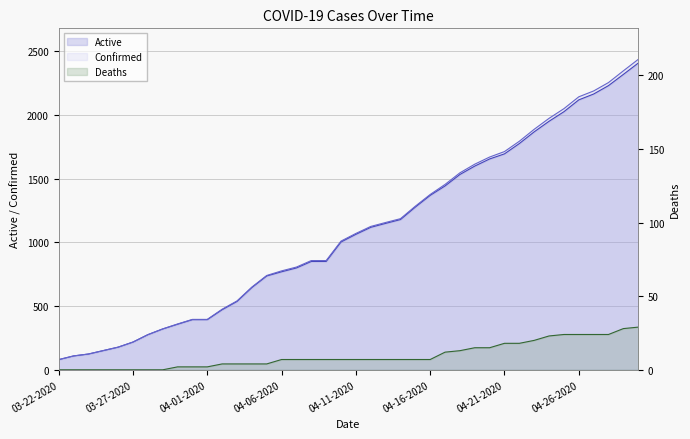

Reading right to left, transcribe all the data shown in this chart.

Confirmed: 2438	2348	2256	2190	2144	2051	1975	1889	1795	1714	1671	1615	1547	1456	1377	1285	1187	1157	1126	1071	1011	858	858	807	777	741	650	541	476	396	396	360	321	276	218	178	151	124	109	80
Active: 2409	2320	2232	2166	2120	2027	1952	1869	1777	1696	1656	1600	1534	1444	1370	1278	1180	1150	1119	1064	1004	851	851	800	770	737	646	537	472	394	394	358	321	276	218	178	151	124	109	80
Deaths: 29	28	24	24	24	24	23	20	18	18	15	15	13	12	7	7	7	7	7	7	7	7	7	7	7	4	4	4	4	2	2	2	0	0	0	0	0	0	0	0